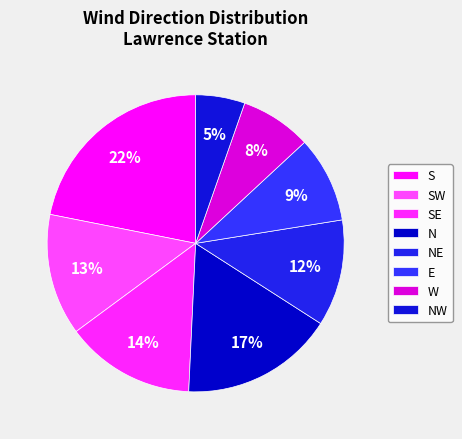

To the nearest percent, what portion does W represent?

8%